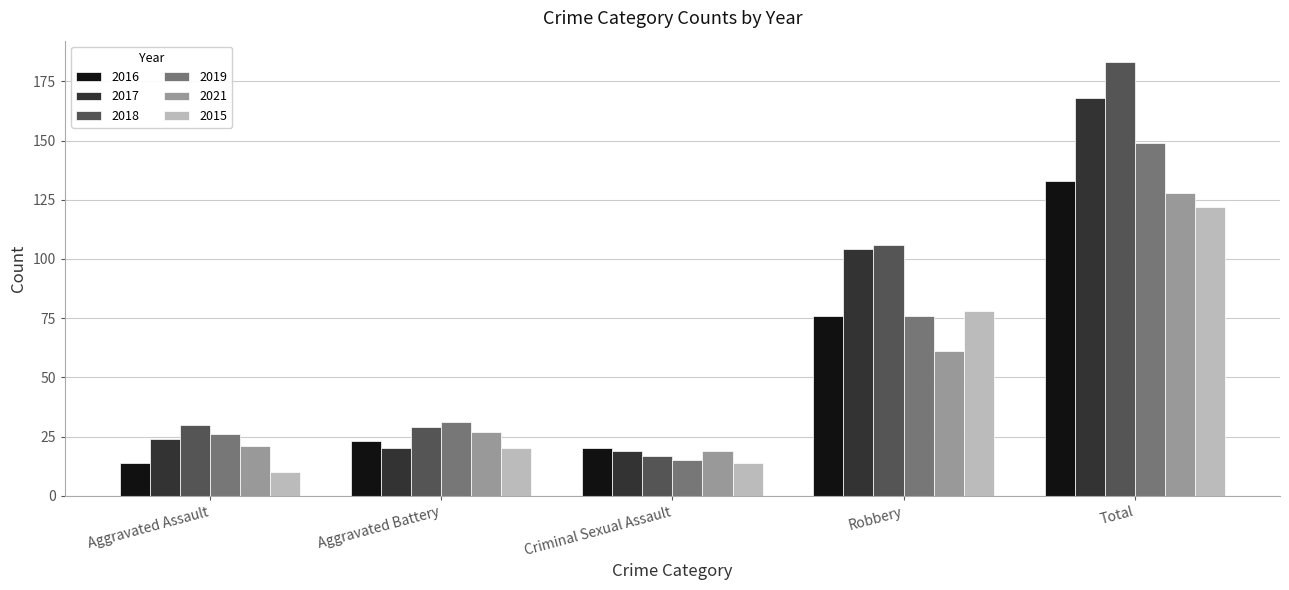

Which category has the lowest value in the 2021 series?

Criminal Sexual Assault